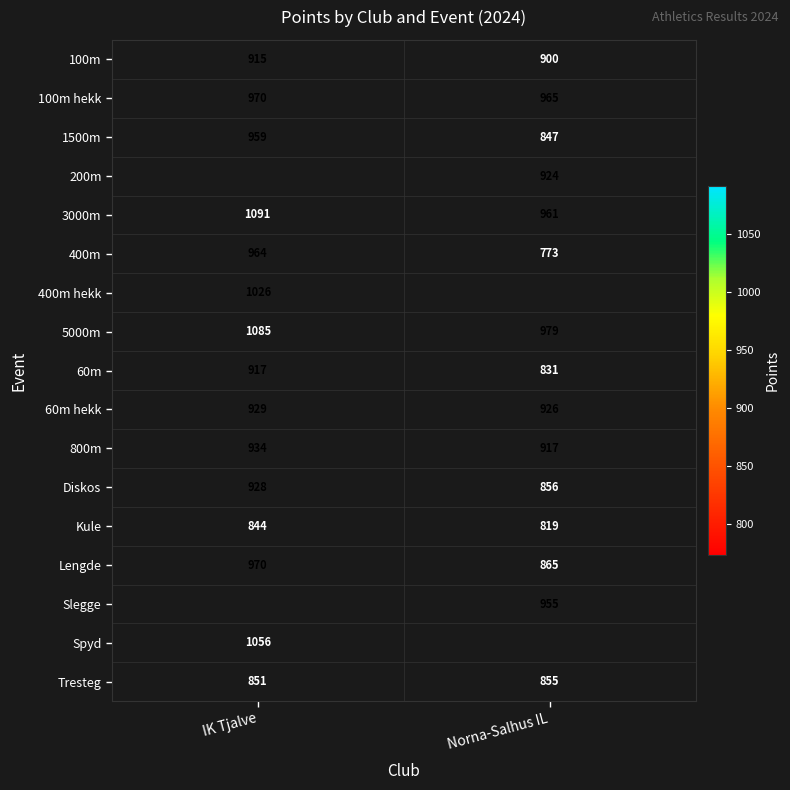

How many distinct data groups are displayed?

17